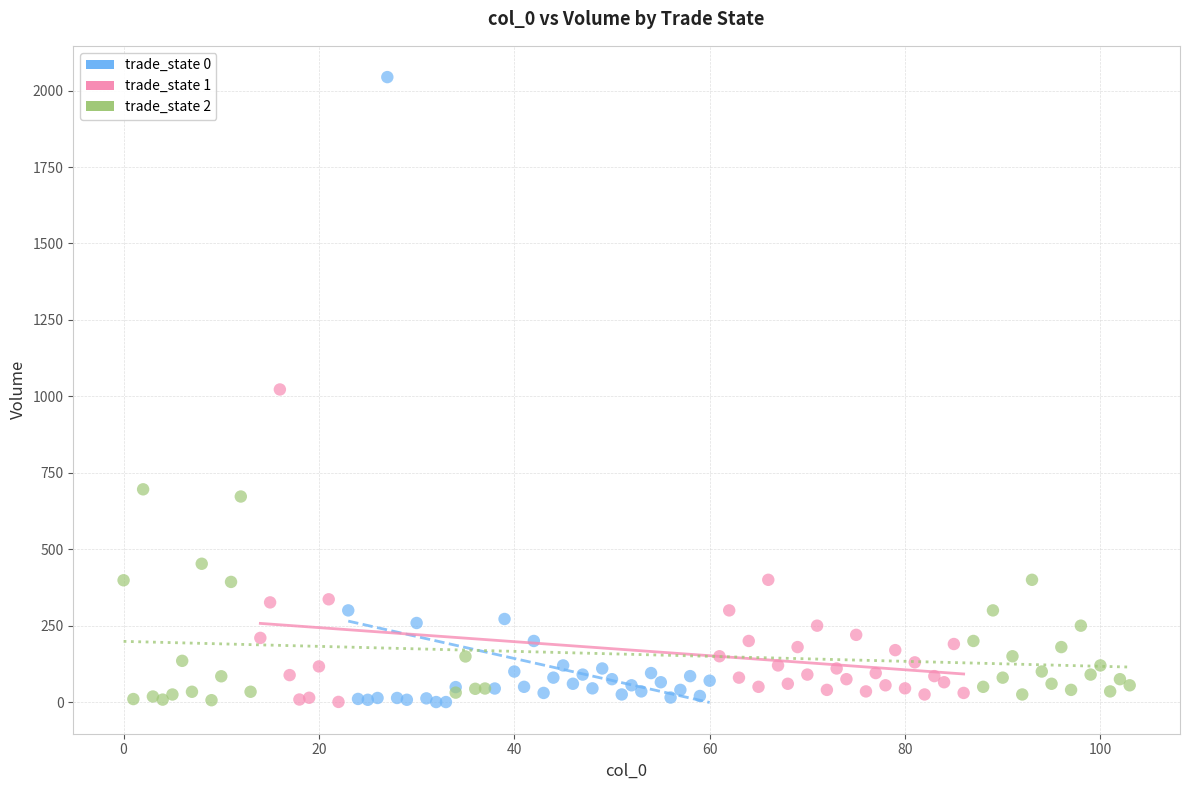

Which series has the largest Y range (max minus min)?

trade_state 0